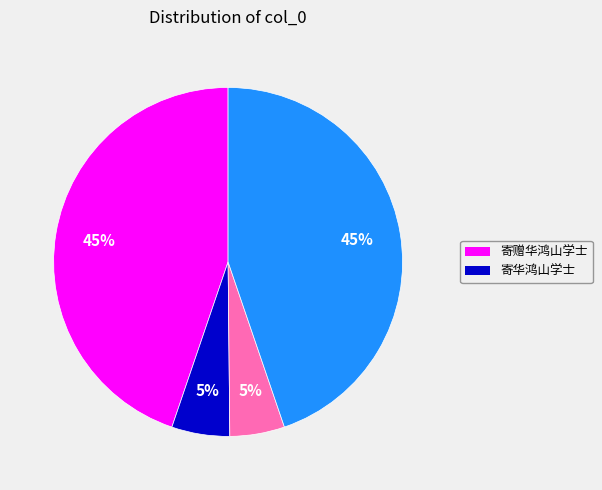

To the nearest percent, what is the difference between the largest and smallest slice percentages?

40%